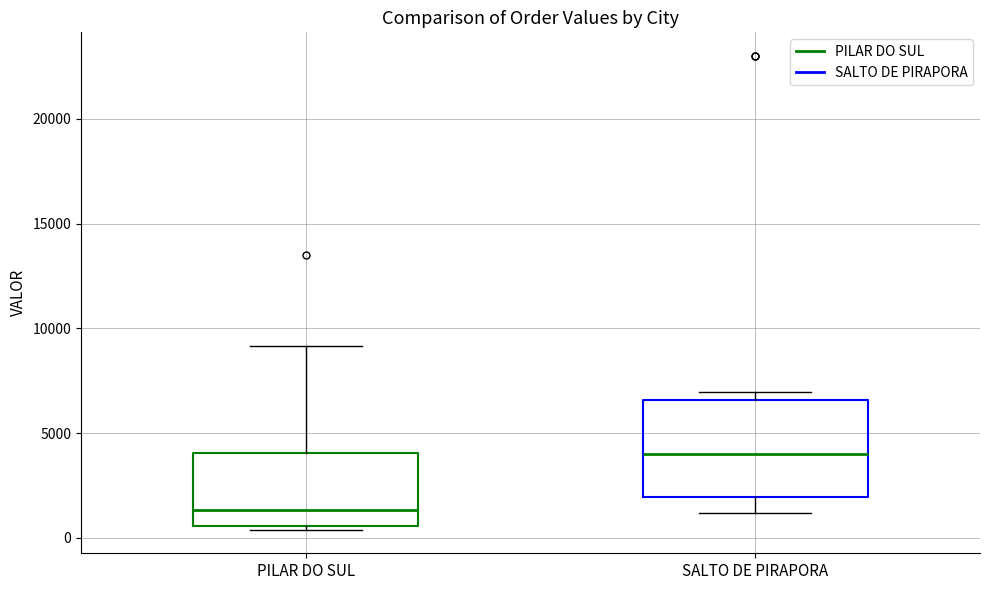

Which box has the highest median line?

SALTO DE PIRAPORA